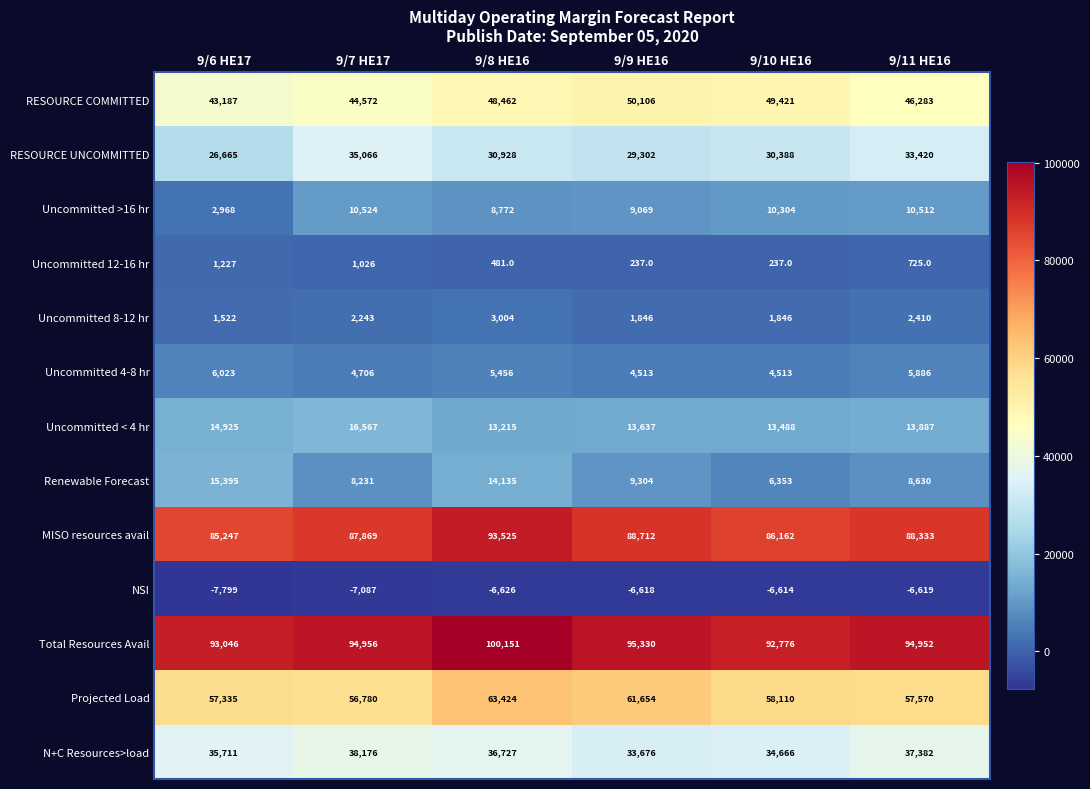

Which series has the widest spread of values?

Renewable Forecast